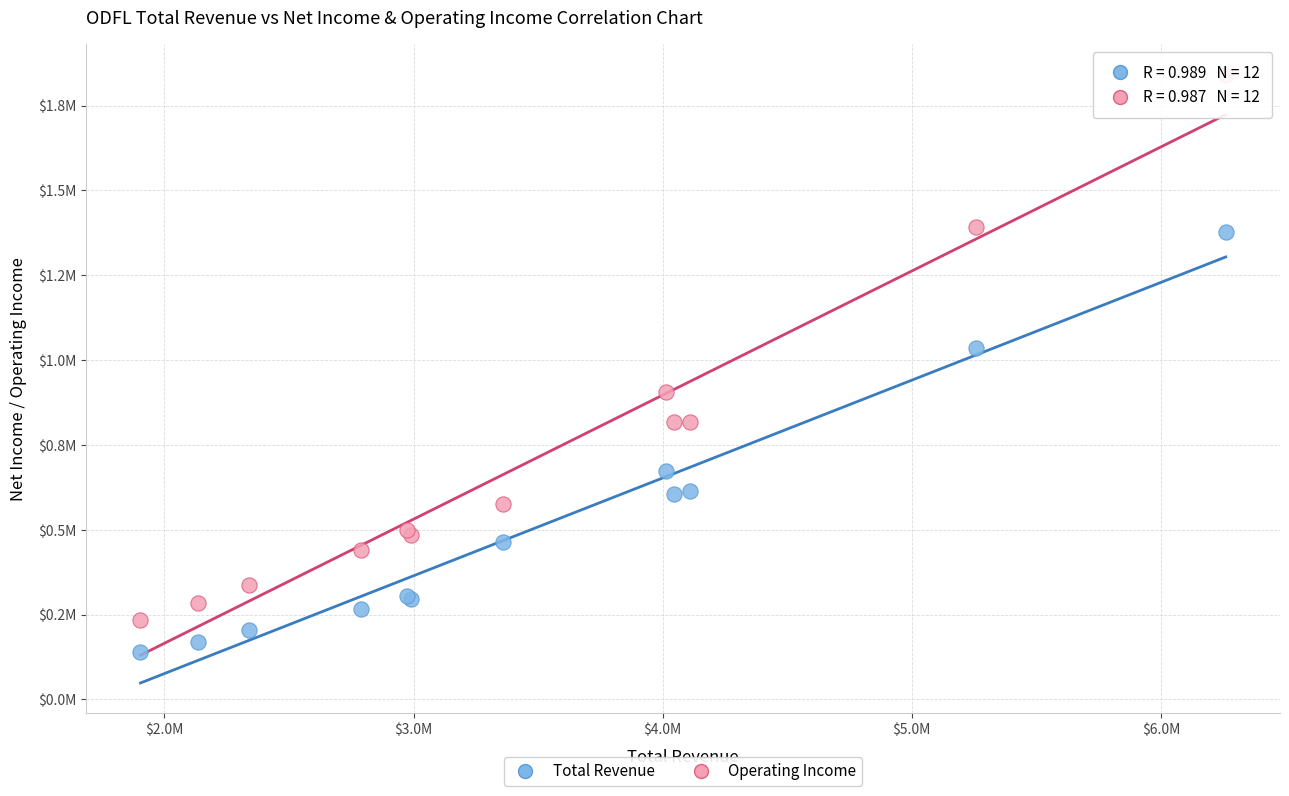

What are all the series names shown in the legend?

Total Revenue, Operating Income